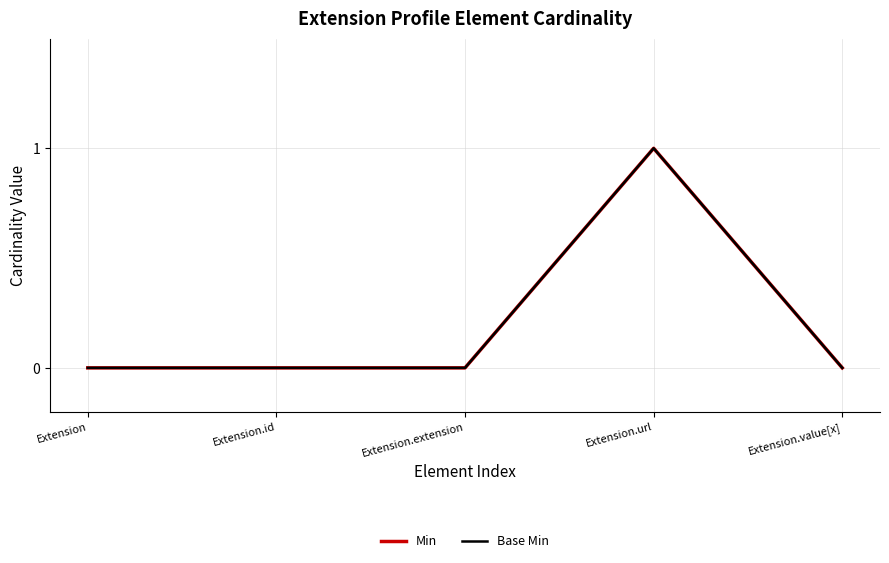

Reading left to right, transcribe all the data shown in this chart.

Min: Extension=0	Extension.id=0	Extension.extension=0	Extension.url=1	Extension.value[x]=0
Base Min: Extension=0	Extension.id=0	Extension.extension=0	Extension.url=1	Extension.value[x]=0